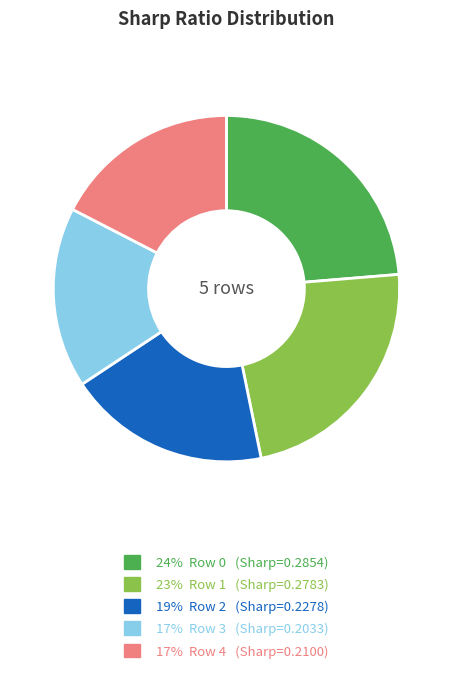

Is there a majority slice in this chart?

No